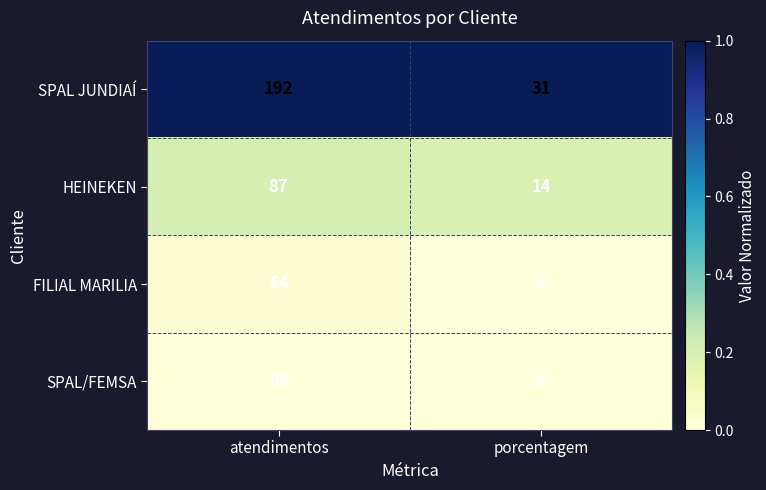

What is the difference between the highest and lowest values at atendimentos?

132